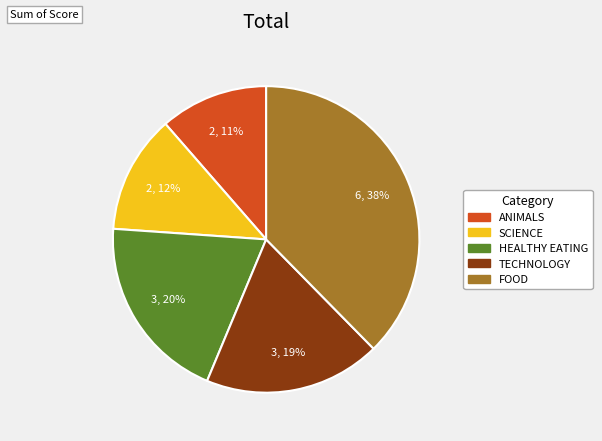

Does any single category account for the majority?

No